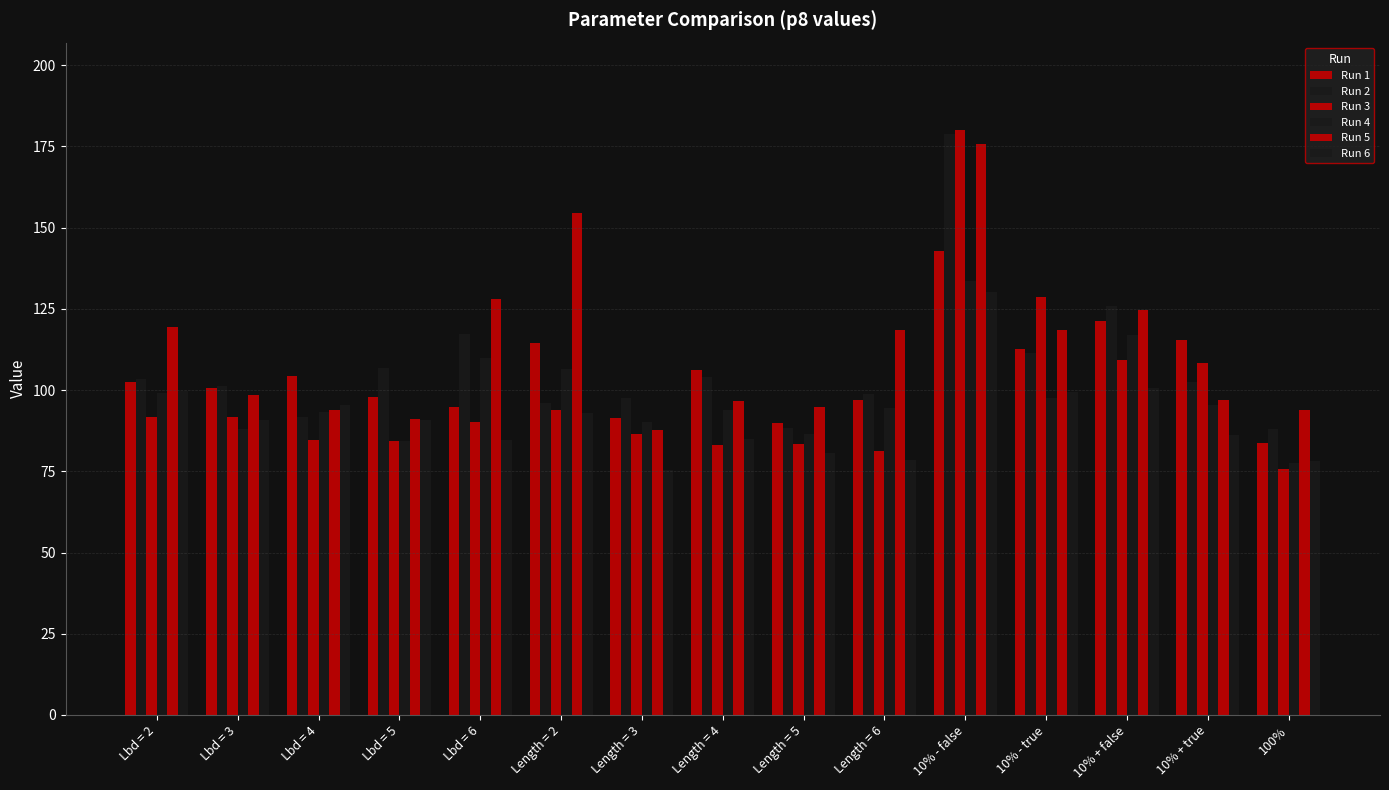

Are the bars grouped side by side (vs. stacked)?

Yes